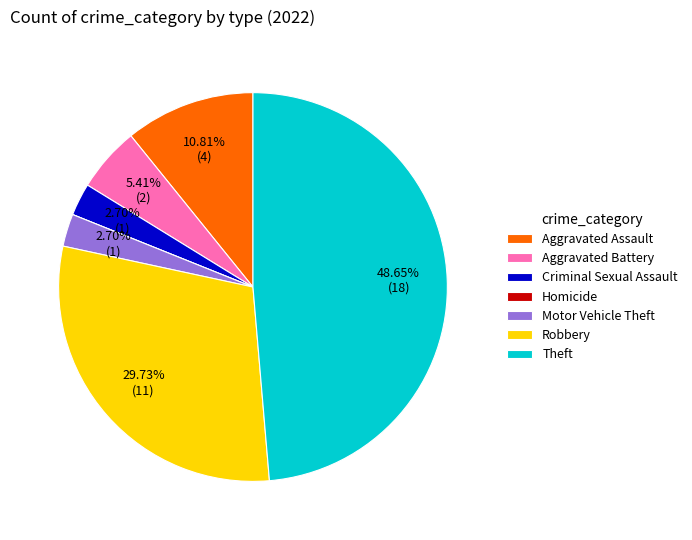

Which category has the biggest portion of the pie?

Theft